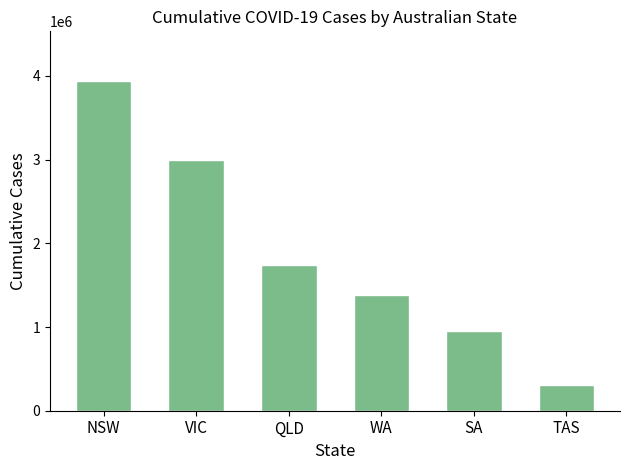

What is the greatest value displayed?

3940761